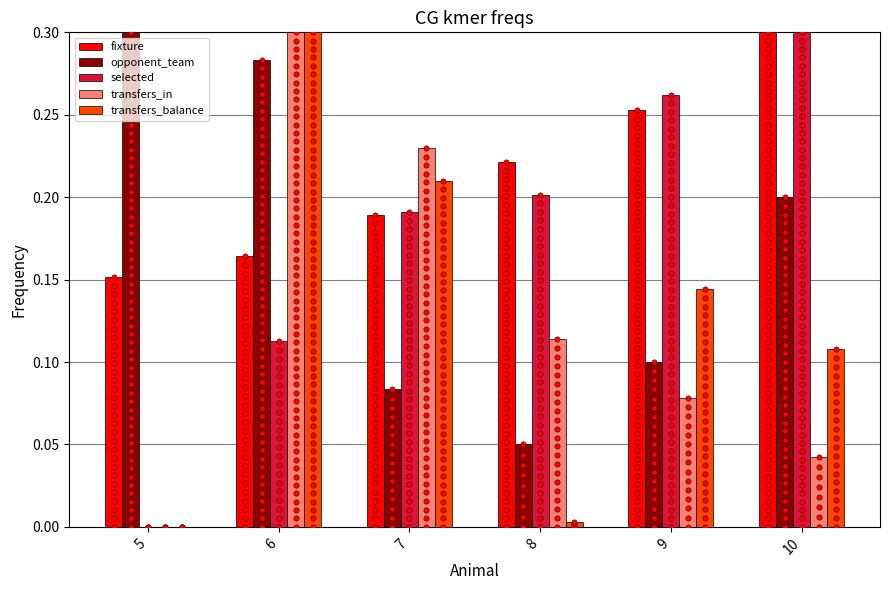

Which series has the largest Y range (max minus min)?

selected